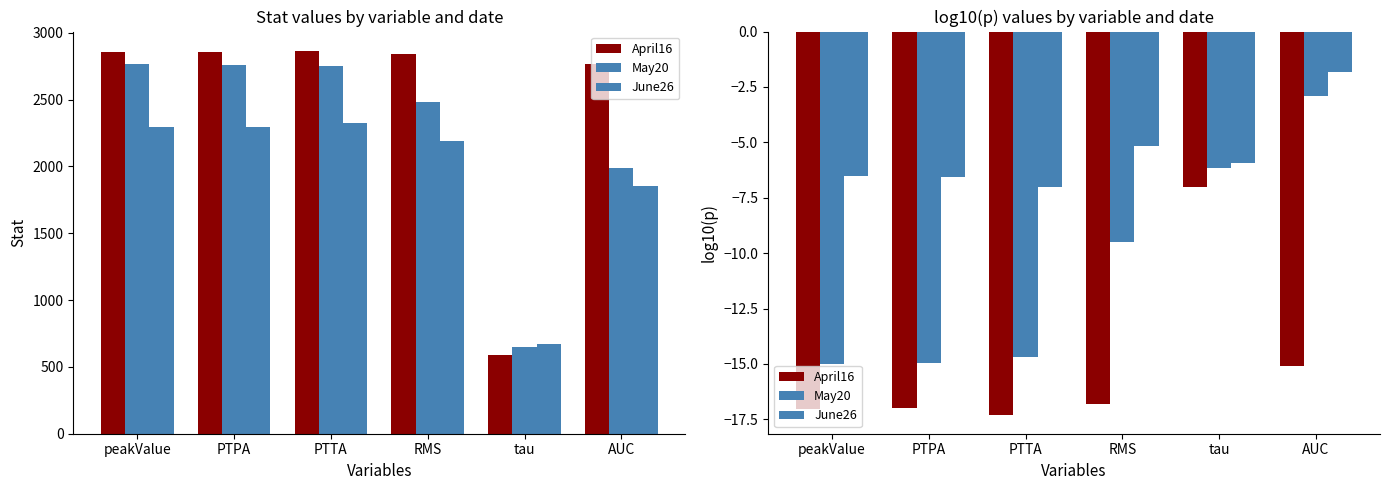

Which series has the widest spread of values?

May20